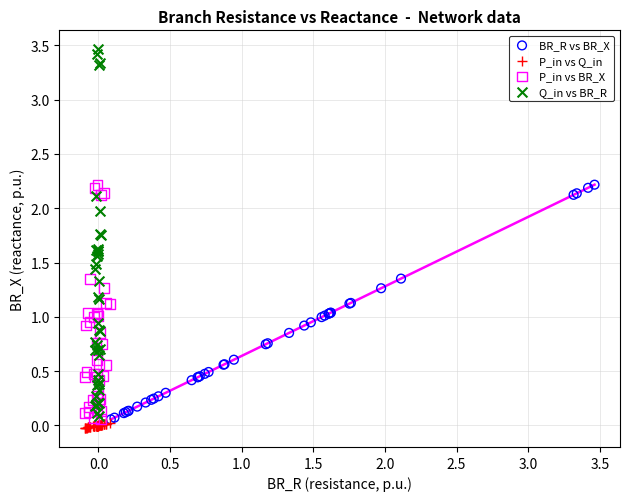

Which series has the widest spread of Y values?

Q_in vs BR_R